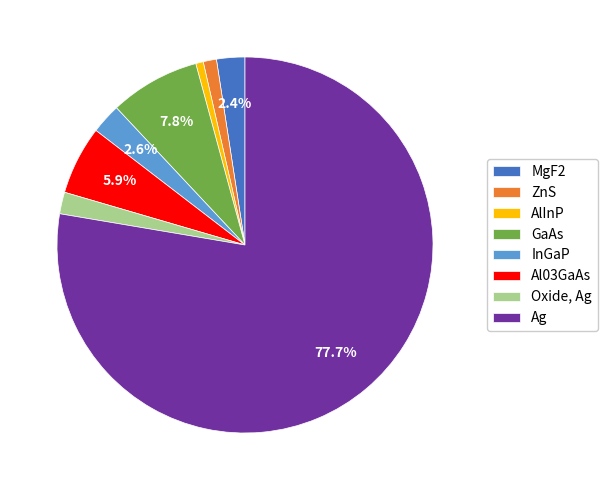

True or false: ZnS accounts for 1% of the total.

True